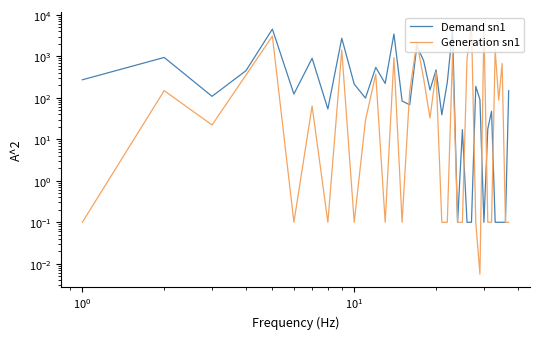

How many interior local valleys does the Generation sn1 series have?

9